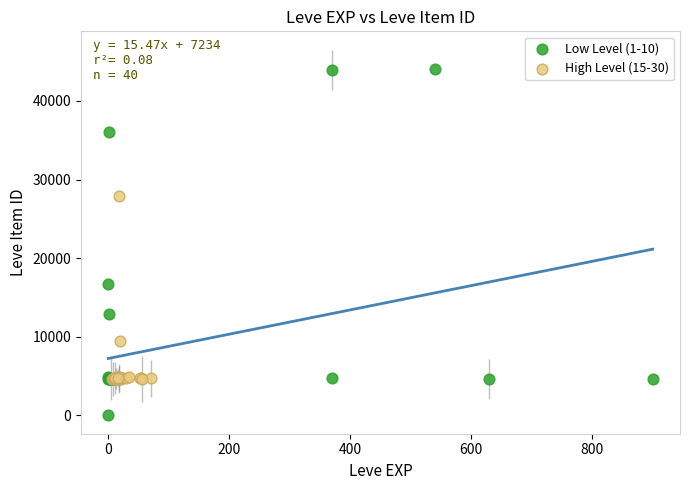

Which series contains the highest Y value?

Low Level (1-10)